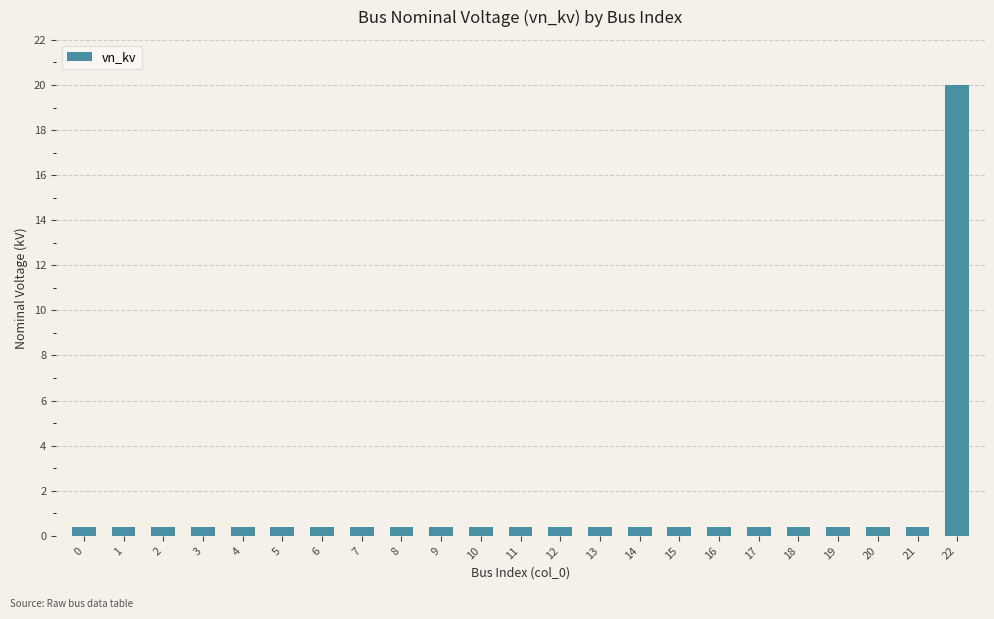

What is the maximum value shown in the chart?

20.0